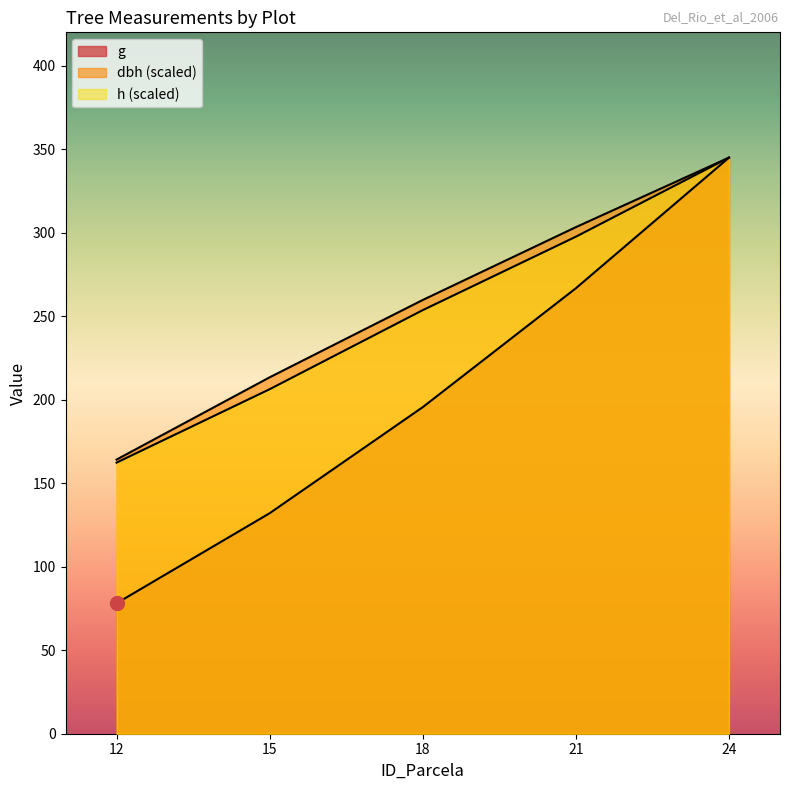

What is the value of the g point at the 4th from the left?

266.7